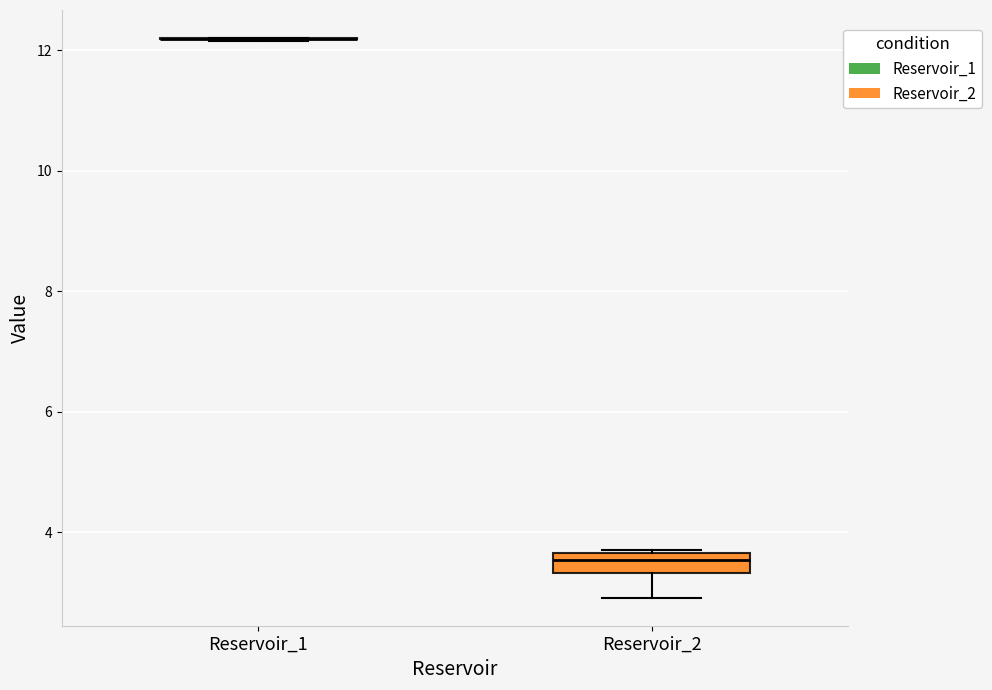

Comparing the boxes themselves (not the whiskers), which one is the tallest?

Reservoir_2